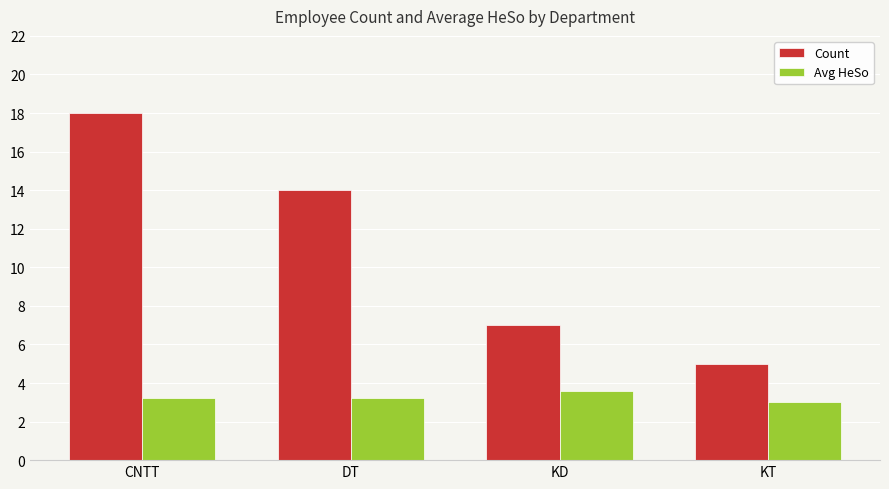

Reading left to right, extract all data points from this chart.

Count: CNTT=18.0	DT=14.0	KD=7.0	KT=5.0
Avg HeSo: CNTT=3.2	DT=3.2	KD=3.6	KT=3.0